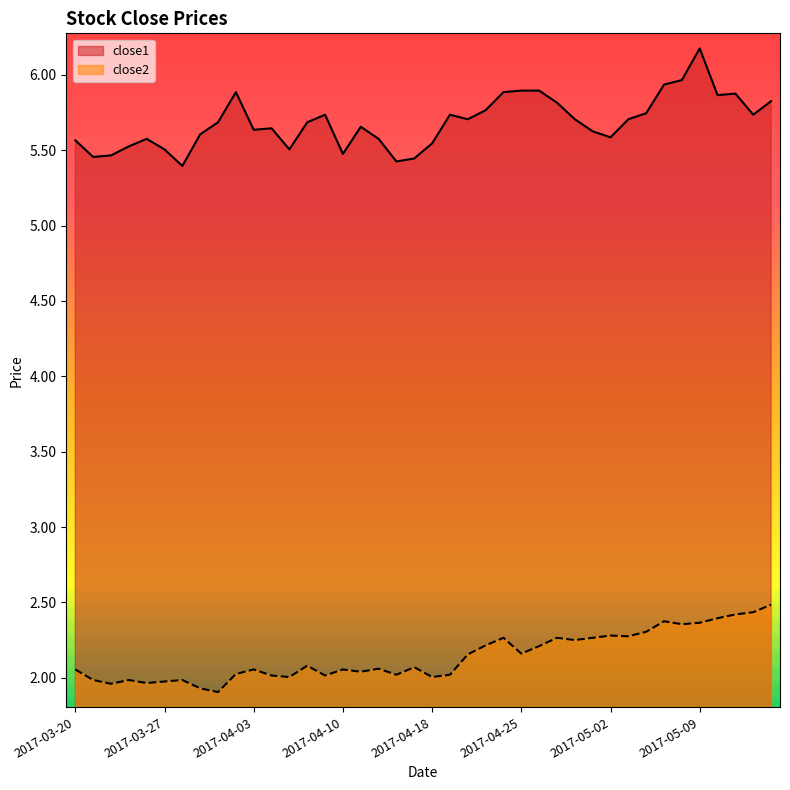

What is the label of the 5th point from the right?

2017-05-09